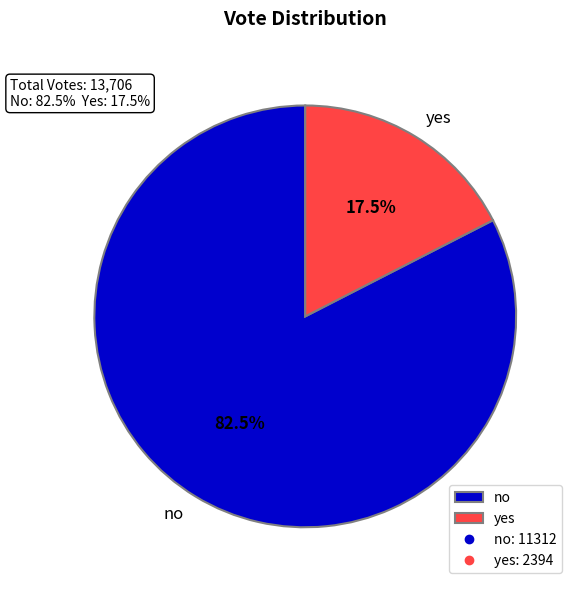

To the nearest percent, what is the average slice percentage?

50%